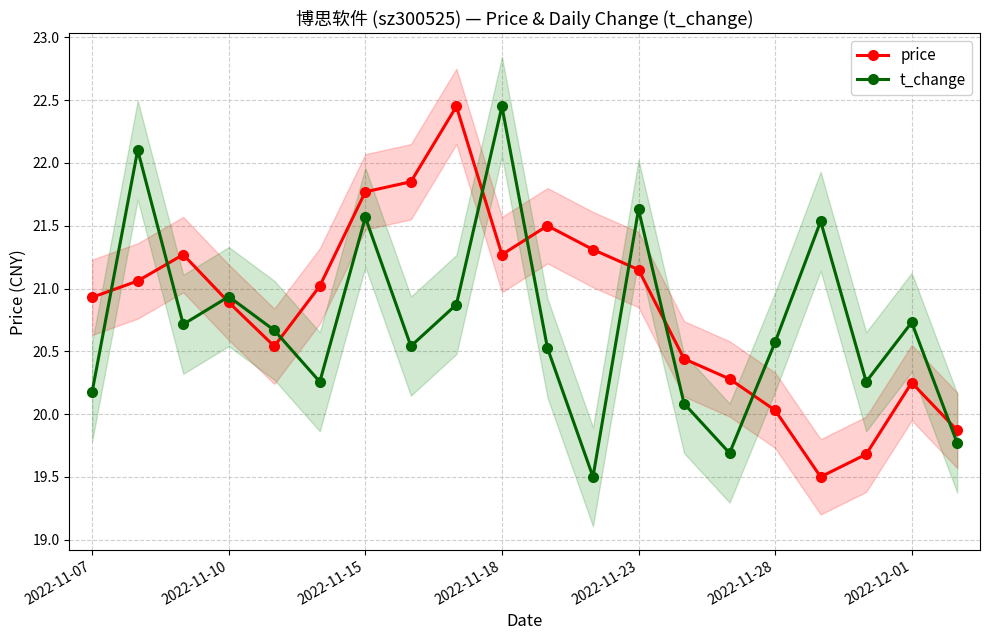

Rank the series by their average value, from highest to lowest.

price, t_change